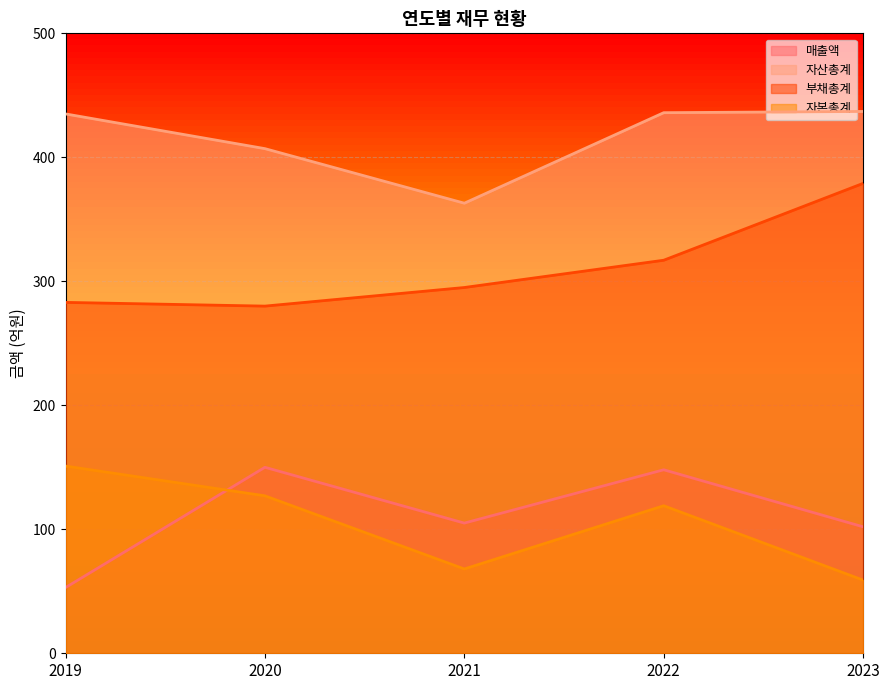

How many values in the 자본총계 series are below 119?

2